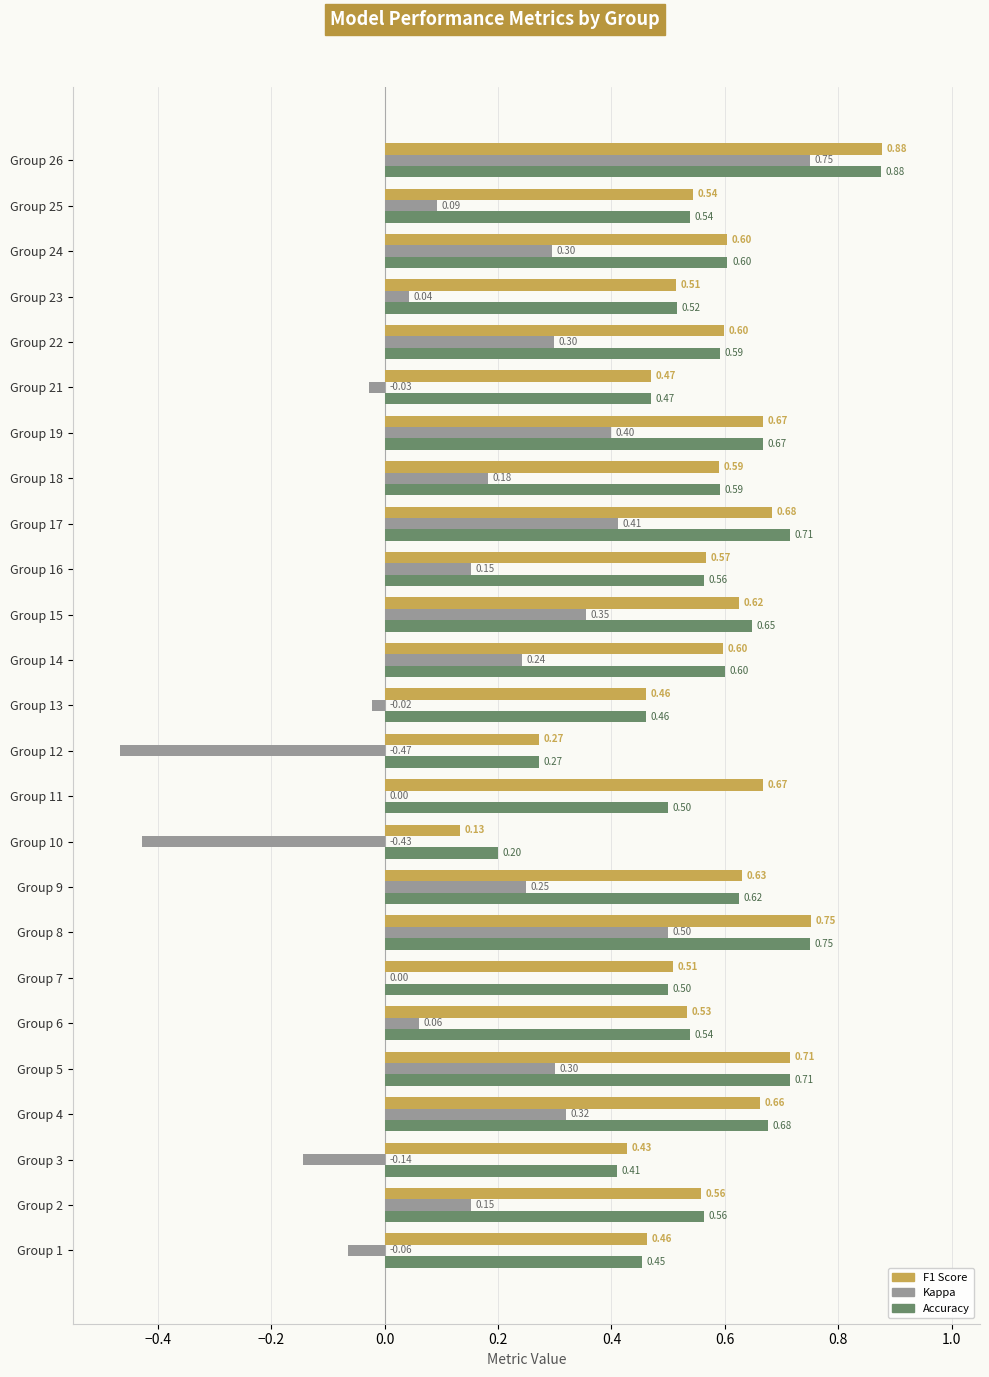

Which category has the highest value across all series?

Group 26